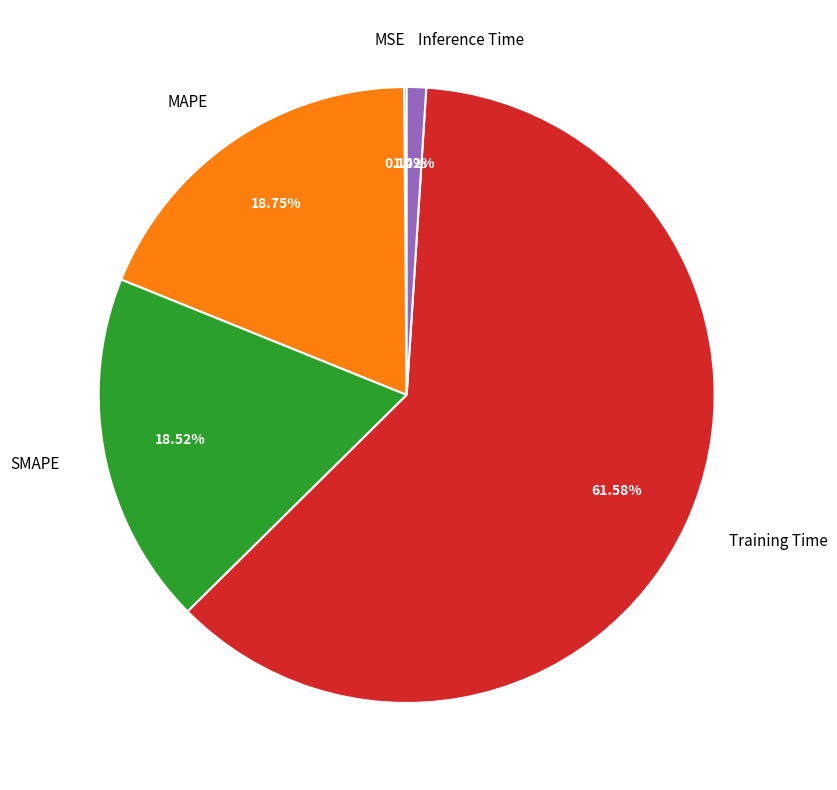

The Training Time slice represents 62% of the pie. True or false?

True